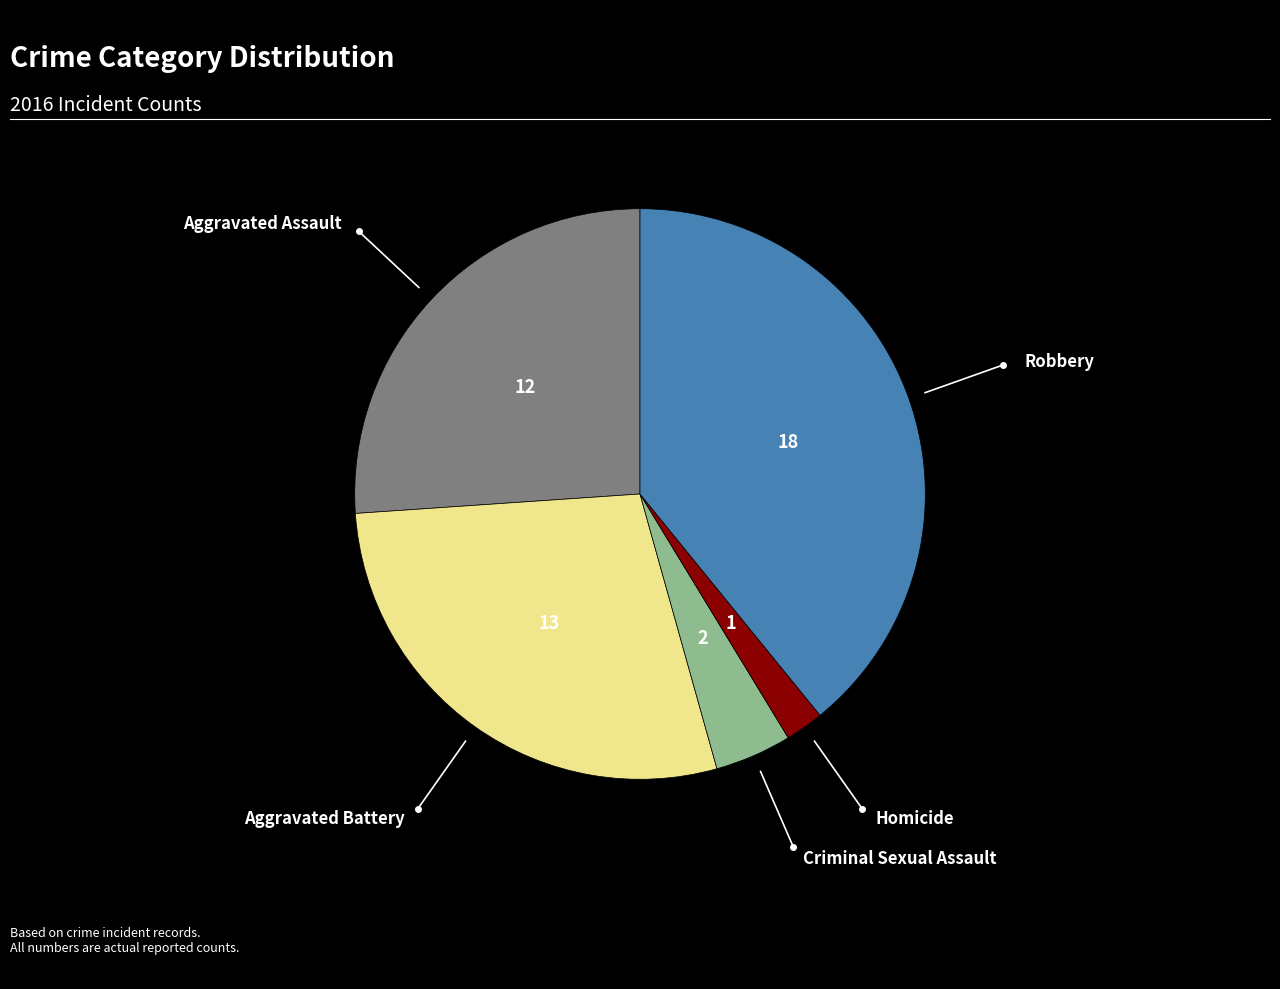

Is there any slice that represents more than half of the pie?

No